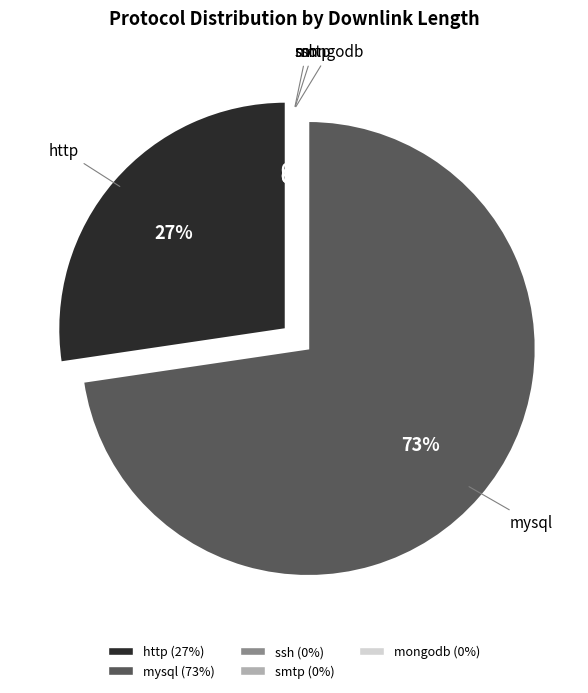

What percentage is the mysql slice, to the nearest percent?

73%